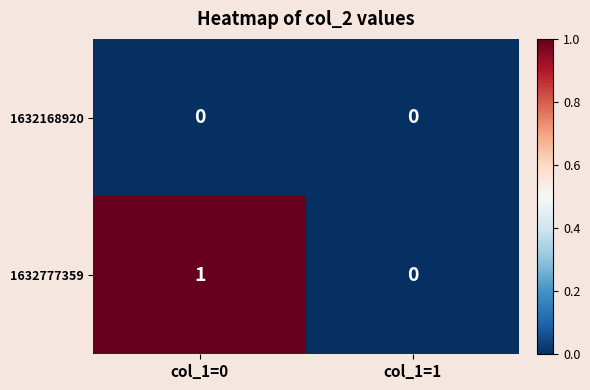

Count the number of categories in the chart.

2